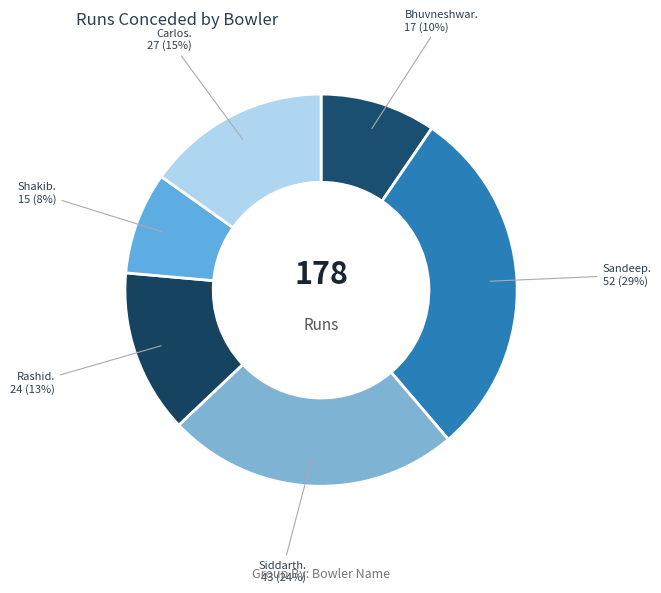

How many segments does this pie chart have?

6